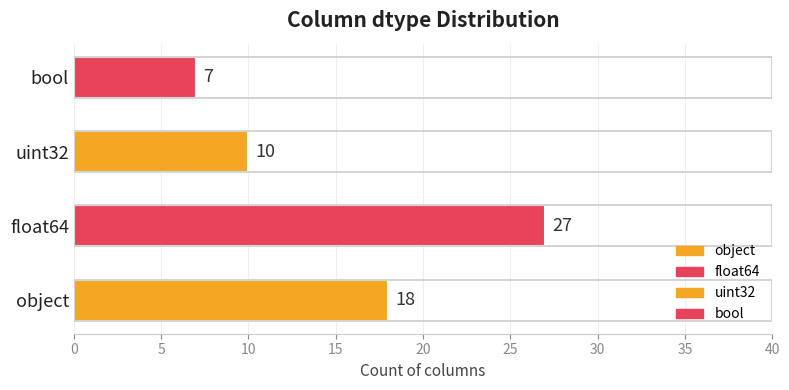

The chart shows a value of 27 at float64. True or false?

True